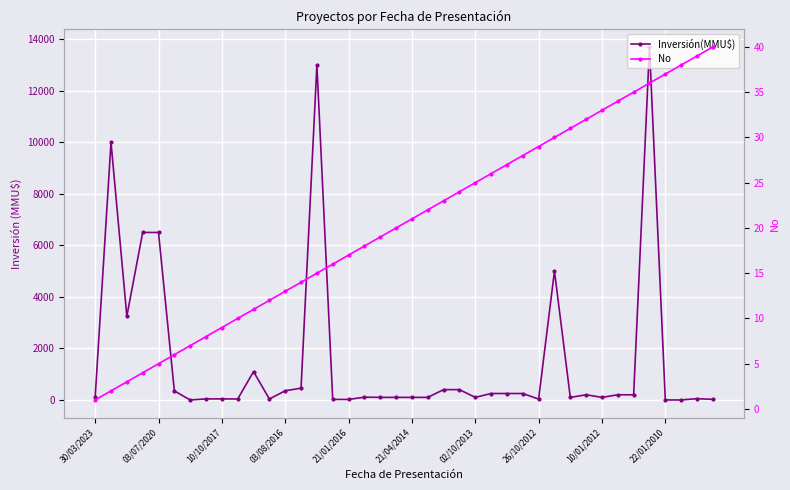

The Inversión(MMU$) series shows 356 at 03/08/2016. True or false?

True